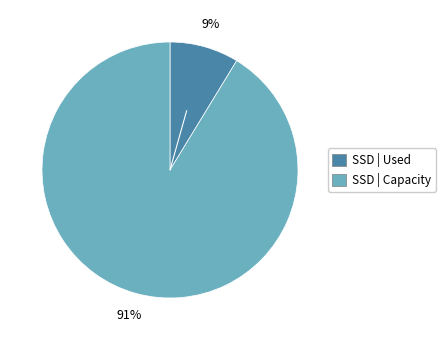

To the nearest percent, what is the average slice percentage?

50%